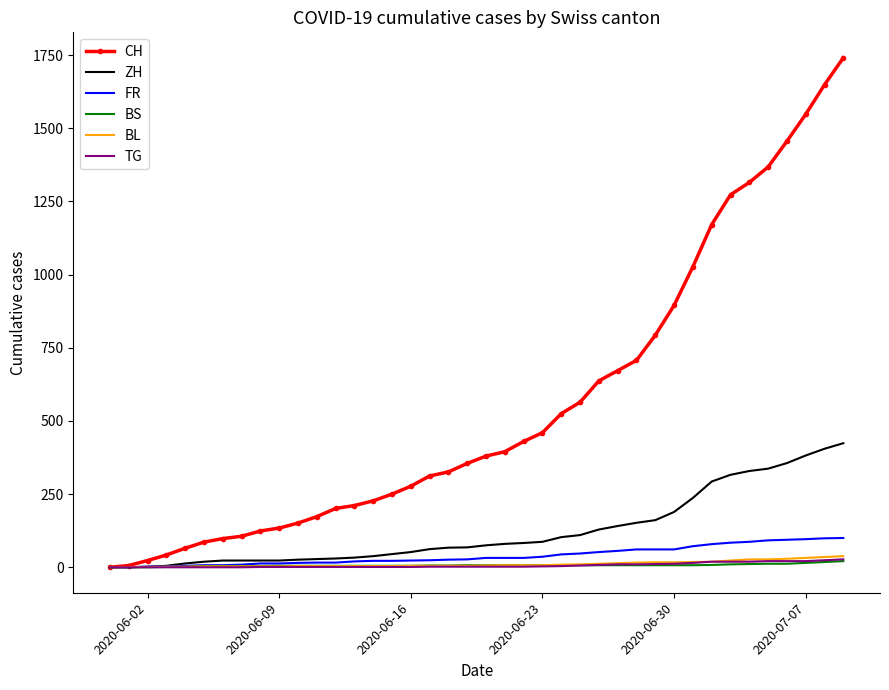

What is the maximum value shown in the chart?

1741